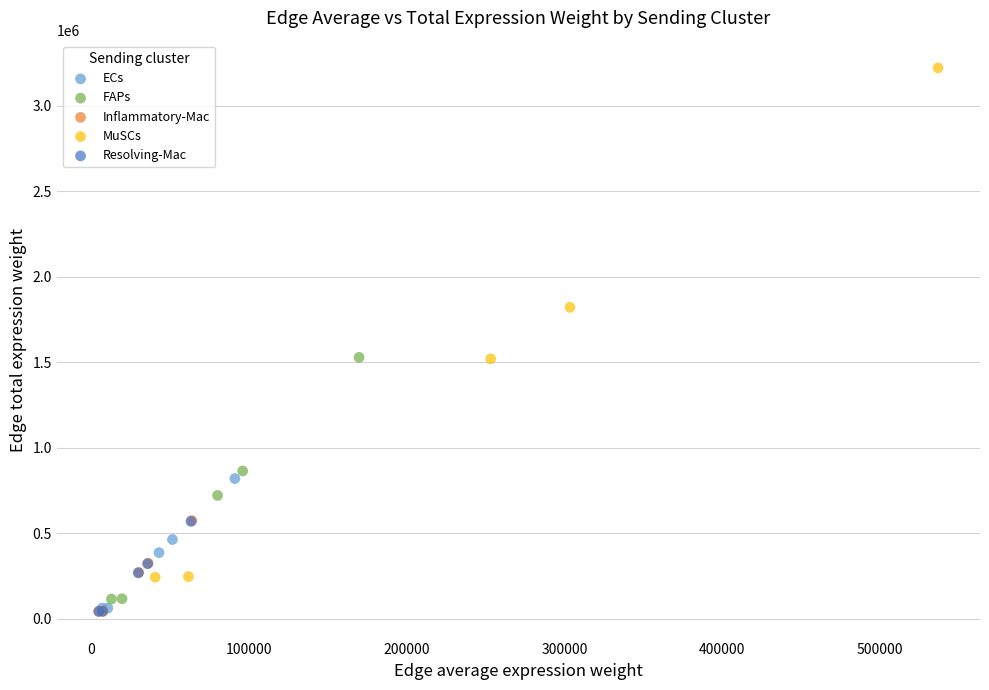

Which series has the largest Y range (max minus min)?

MuSCs